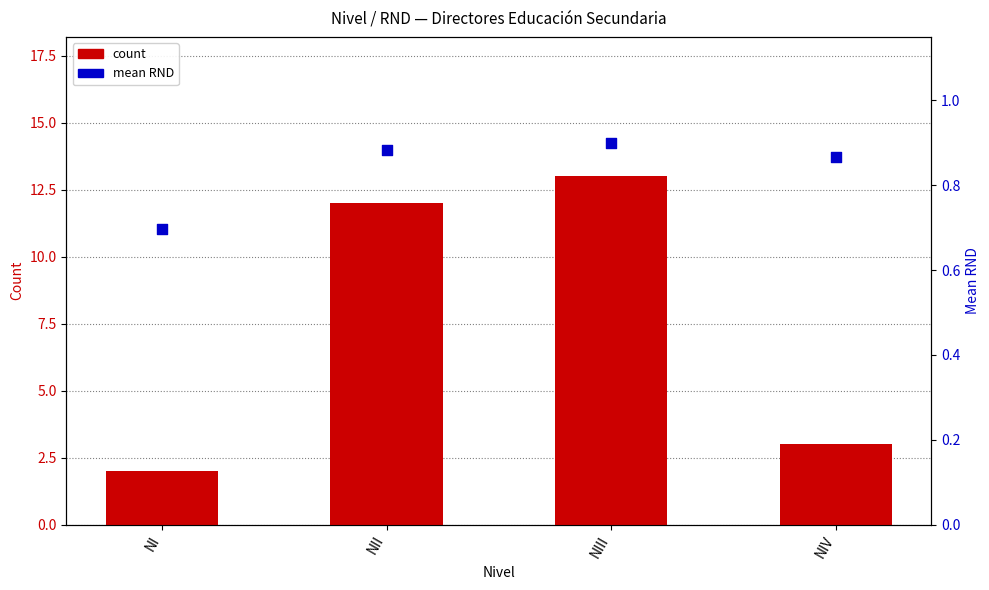

Which series contains the lowest Y value?

mean RND